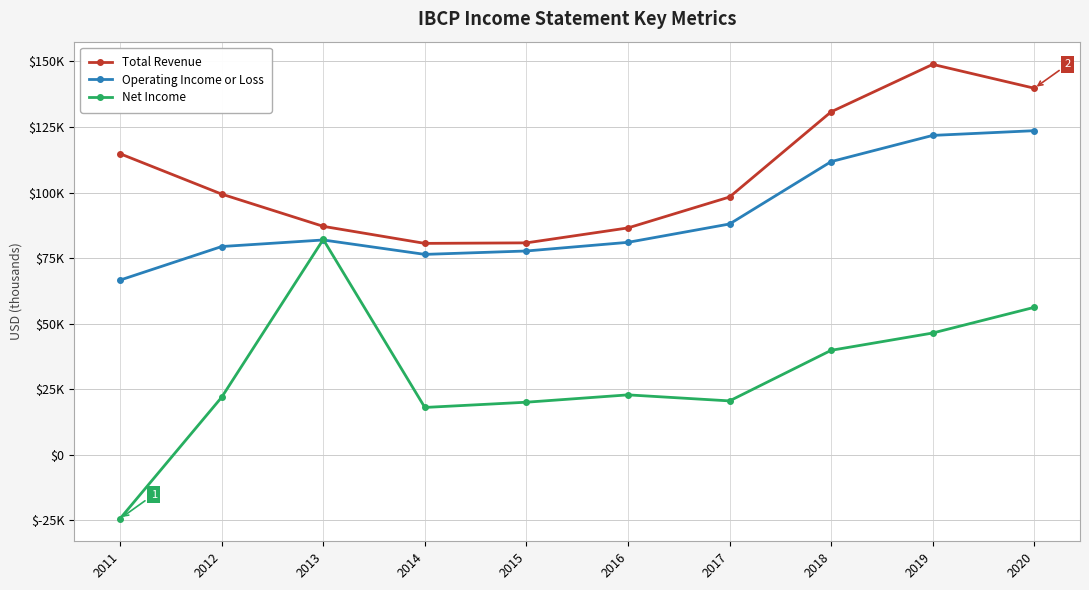

Does the chart have visible grid lines?

Yes